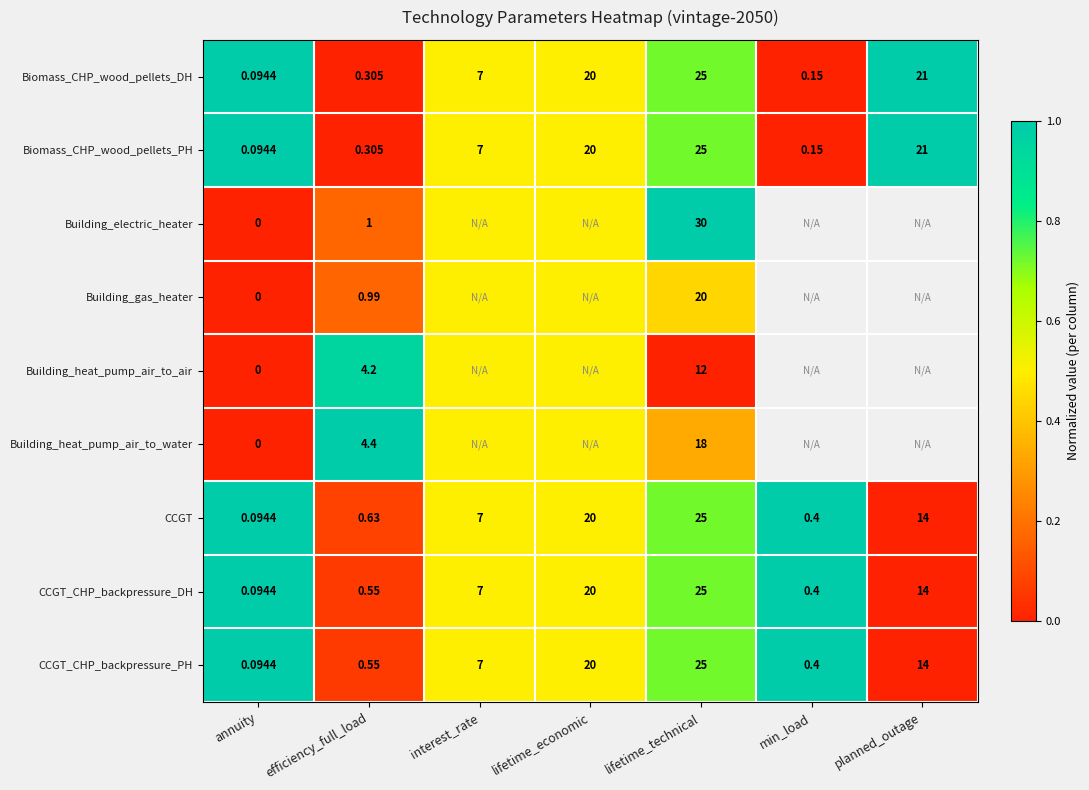

Which label corresponds to the largest value in the chart?

annuity